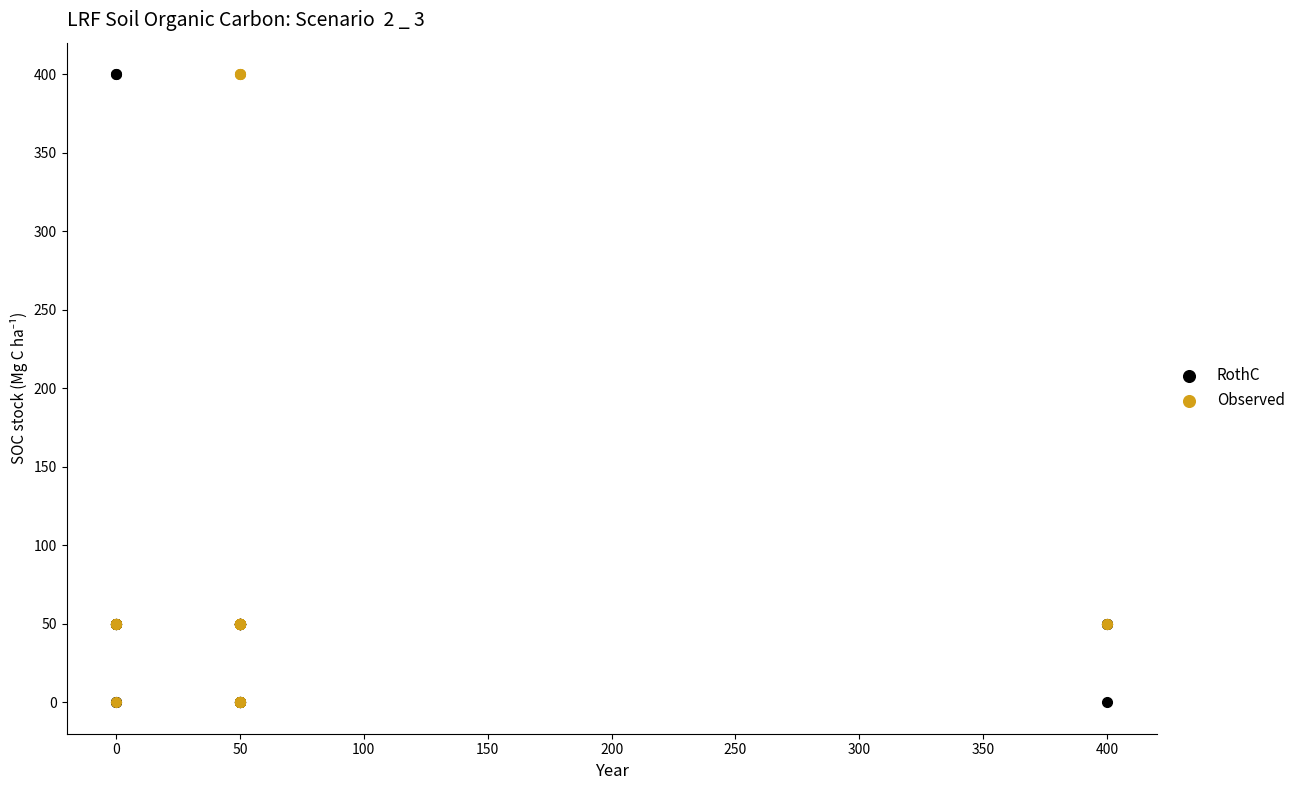

What are all the series names shown in the legend?

RothC, Observed